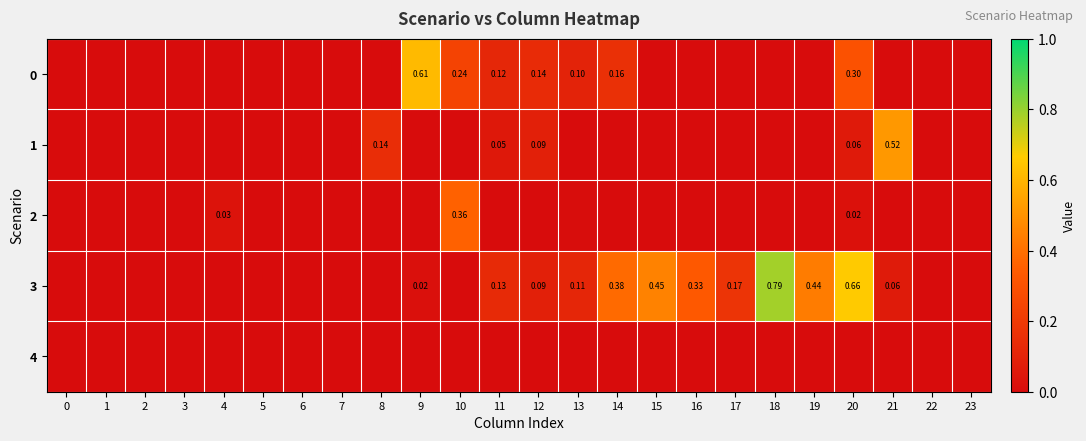

List the labels in order of 2 value, smallest first.

0, 1, 2, 3, 5, 6, 7, 8, 9, 11, 12, 14, 15, 16, 17, 18, 19, 21, 22, 23, 13, 20, 4, 10